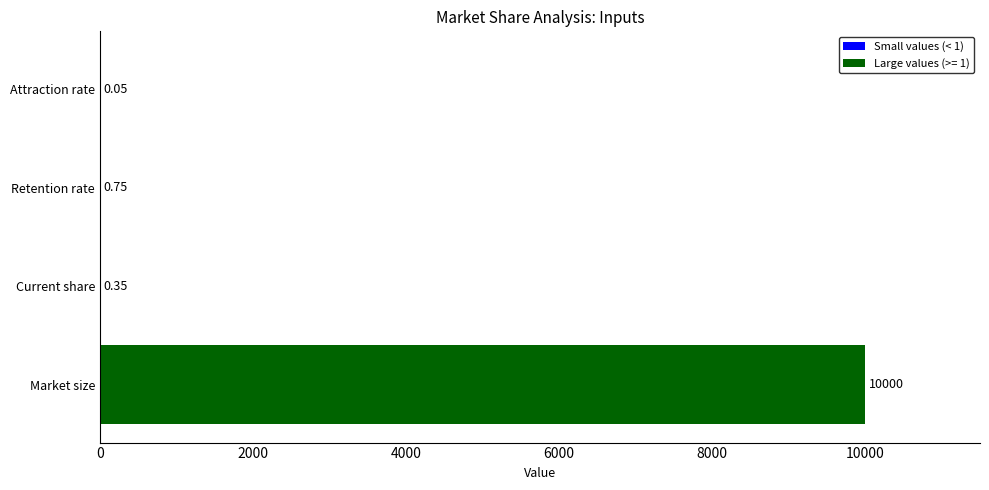

How many categories are shown in the chart?

4